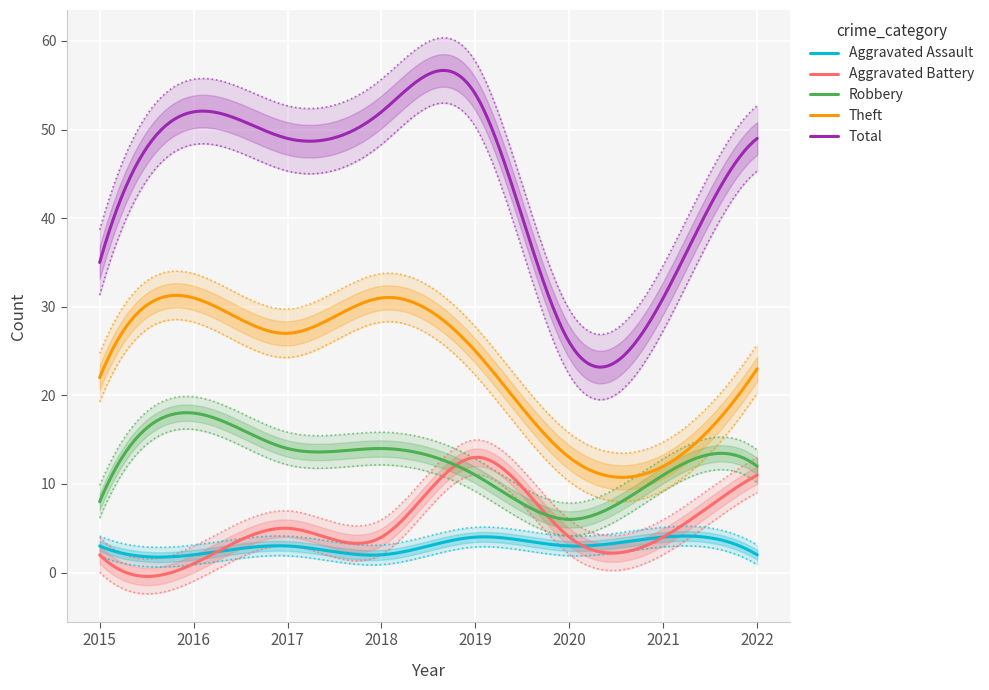

Count the number of categories in the chart.

8